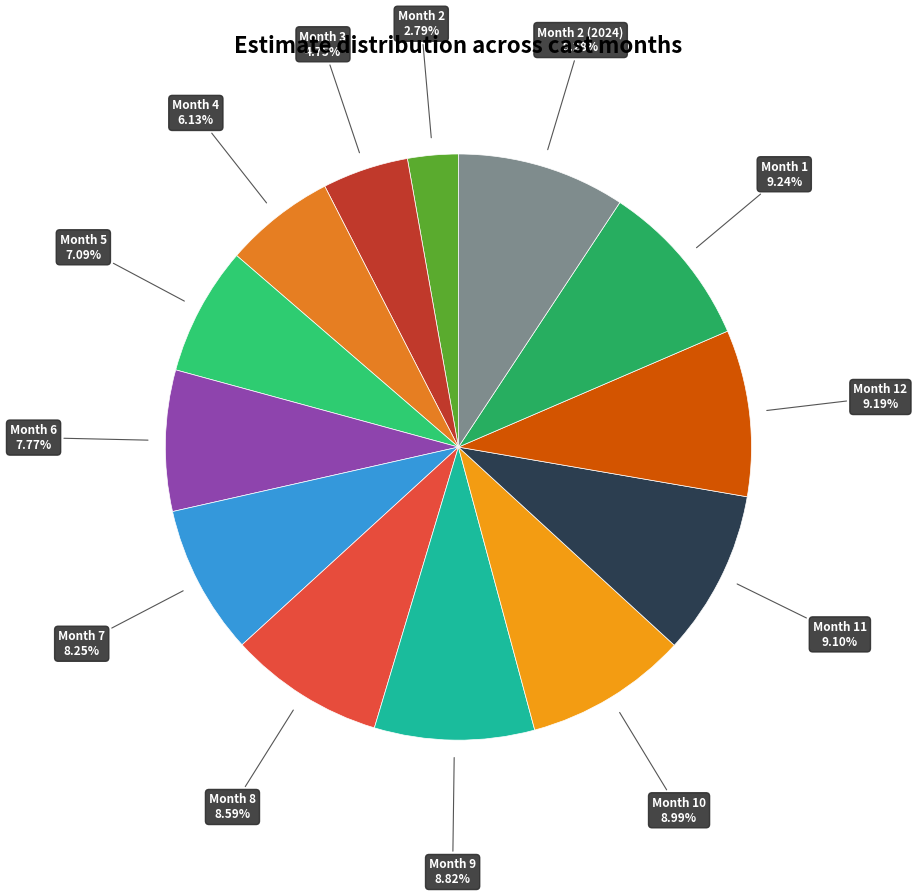

Count the number of slices in the pie.

13